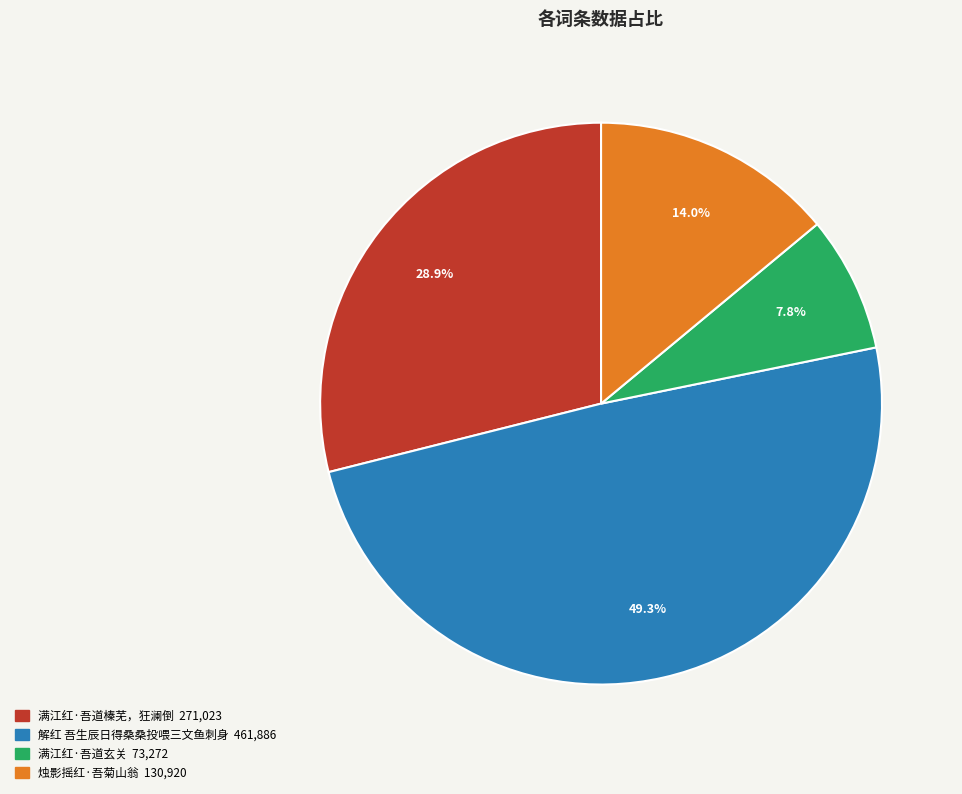

Rank the categories by value from lowest to highest.

满江红·吾道玄关, 烛影摇红·吾菊山翁, 满江红·吾道榛芜，狂澜倒, 解红 吾生辰日得桑桑投喂三文鱼刺身